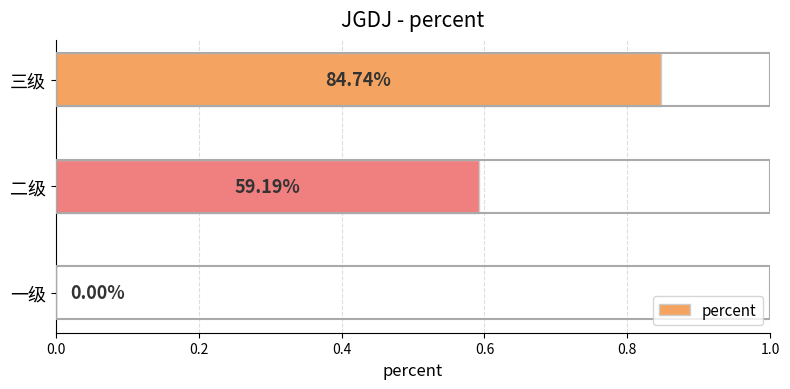

Are the bars horizontal?

Yes